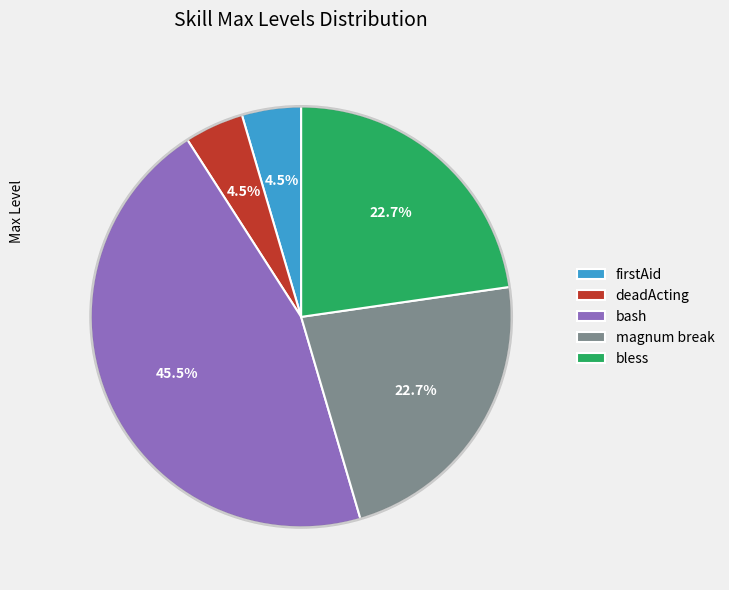

What is the largest slice in the pie chart?

bash